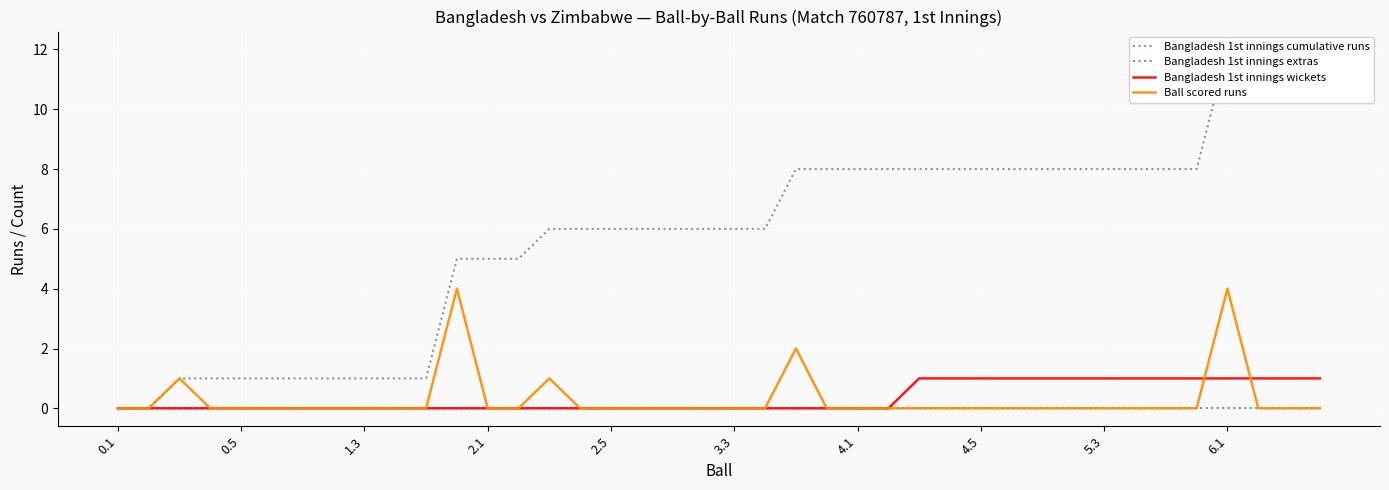

What is the maximum value for Ball scored runs?

4